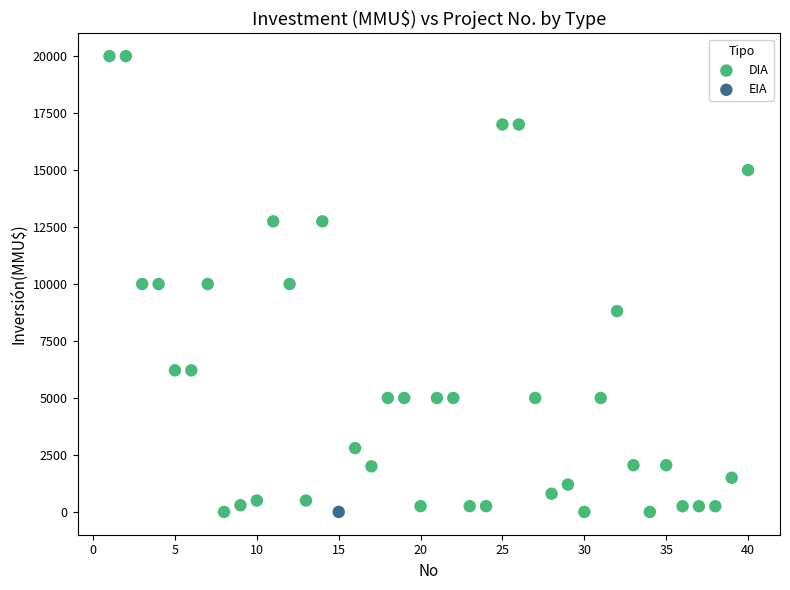

What are all the series names shown in the legend?

DIA, EIA